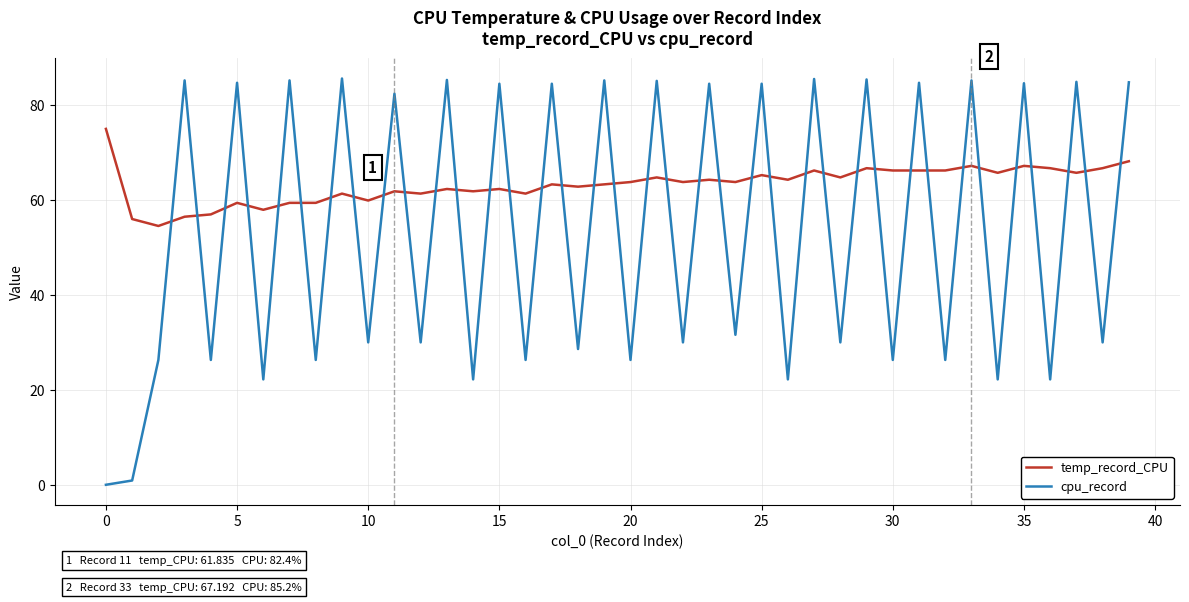

Rank the series by their maximum value, from lowest to highest.

temp_record_CPU, cpu_record